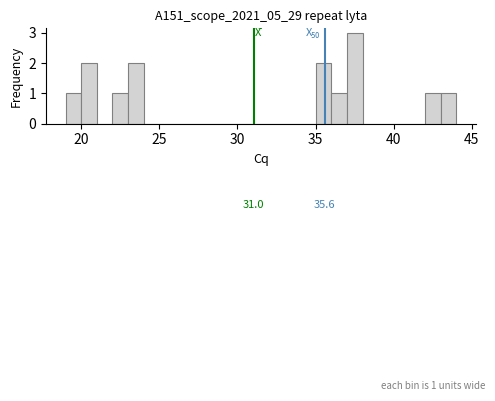

Around what value on the x-axis is the tallest bar? Give the approximate position of its centre, as read against the axis.

37.5